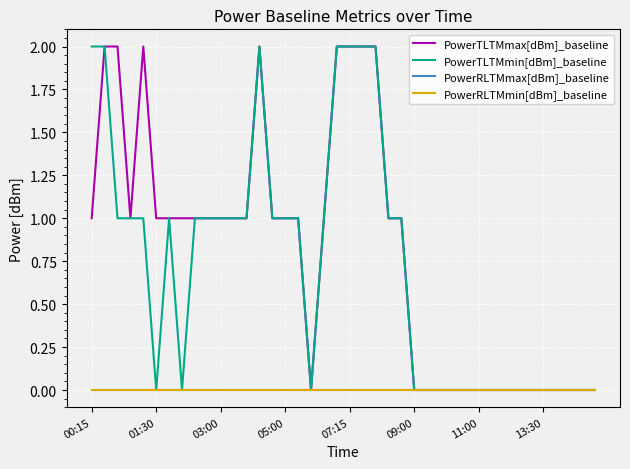

True or false: PowerTLTMmin[dBm]_baseline and PowerRLTMmax[dBm]_baseline intersect in this chart.

False